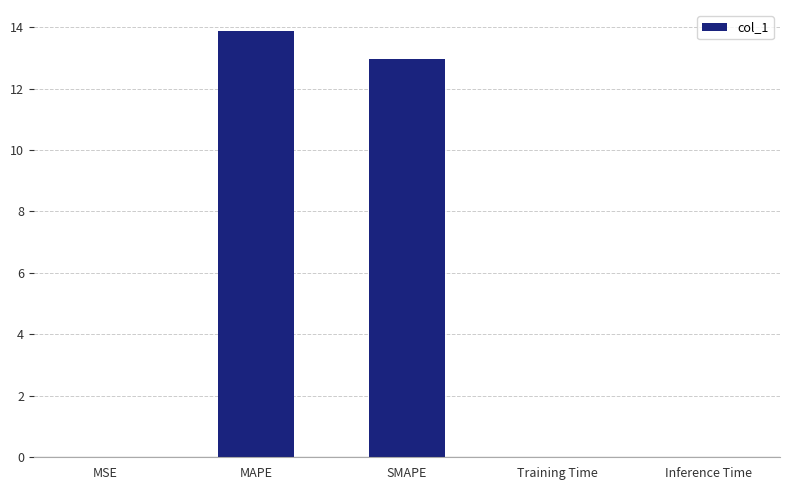

What is the change in value from SMAPE to Training Time?

-13.0